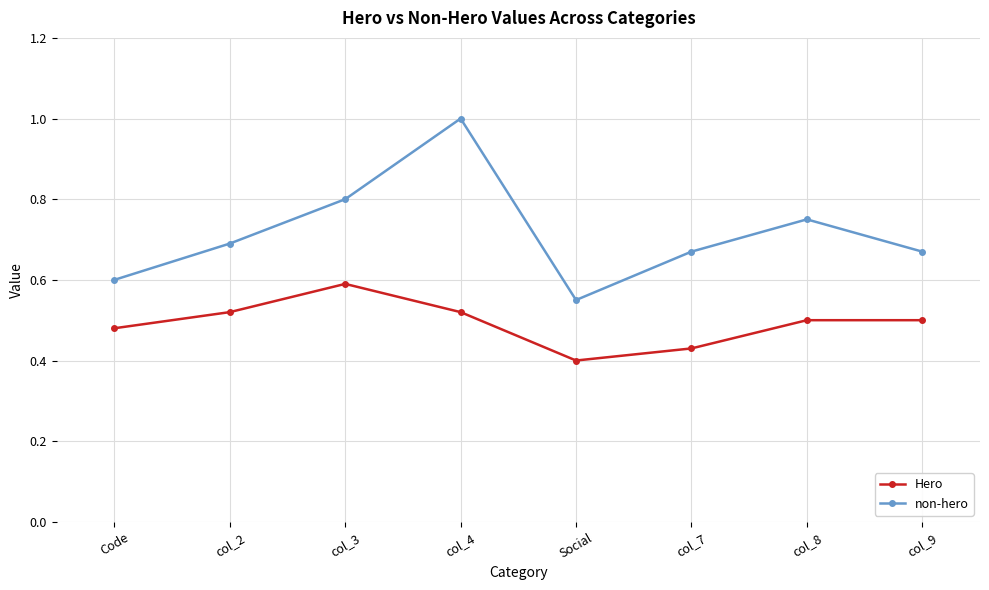

What is the value of the non-hero point at the 4th from the left?

1.0